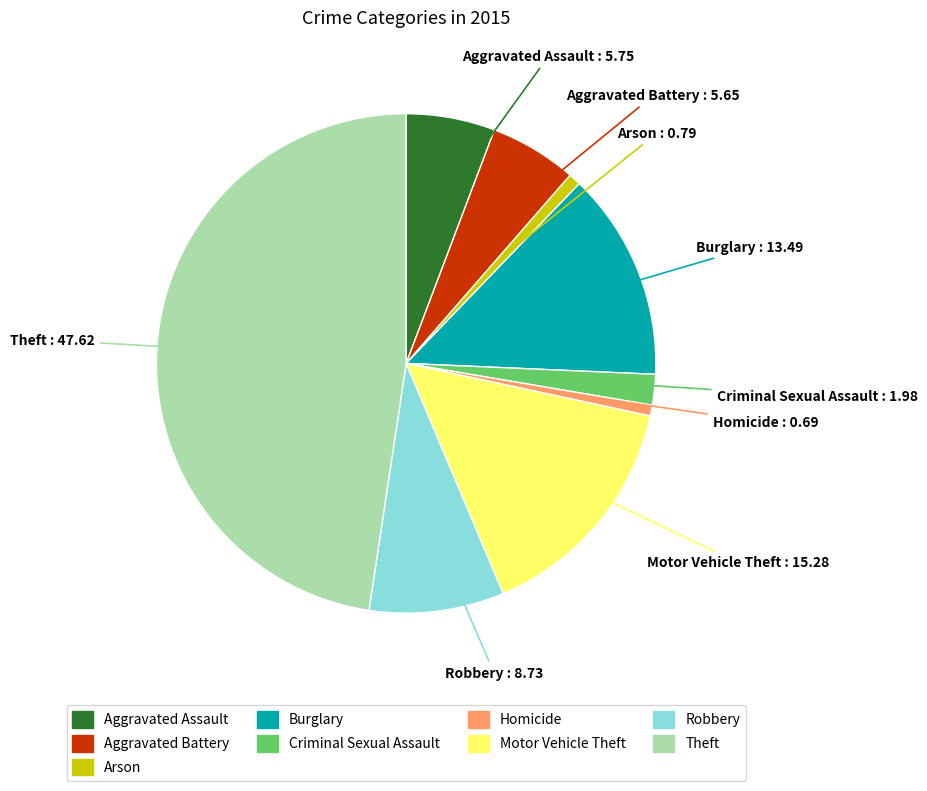

Do Criminal Sexual Assault and Homicide together represent more than half of the pie?

No